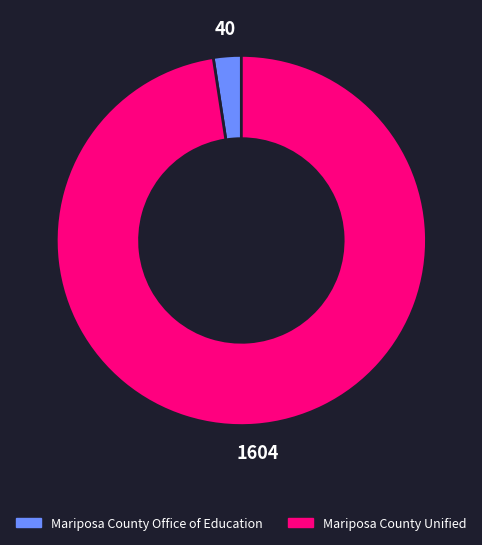

How many segments does this pie chart have?

2